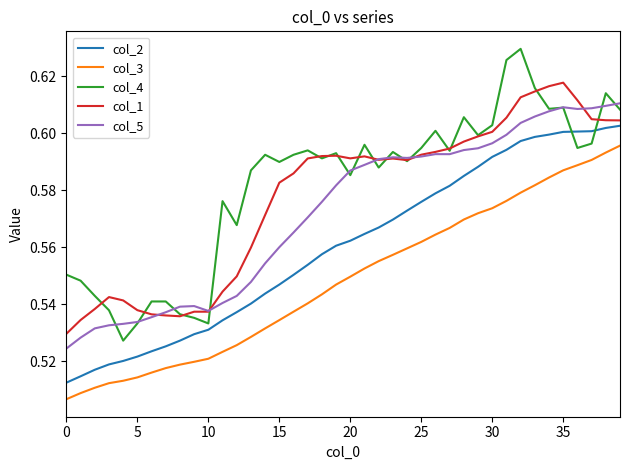

Which series has the widest spread of values?

col_4